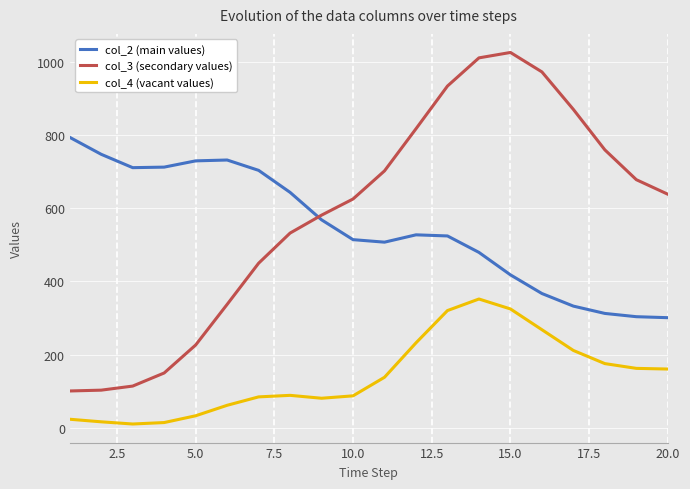

What is the lowest value of the col_2 (main values) series?

300.7